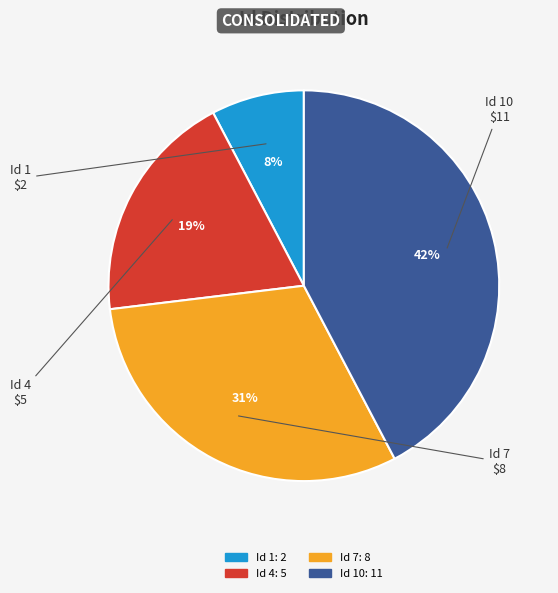

Does any single category account for the majority?

No